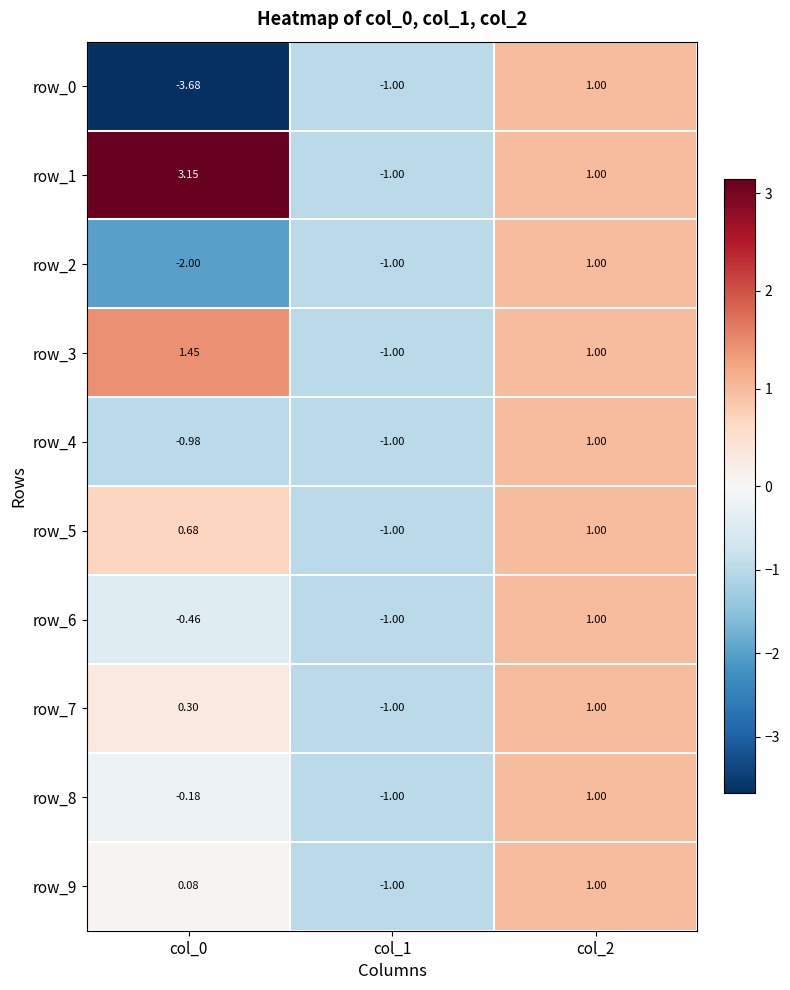

Count the row_7 values in the range -1 to 1.

3